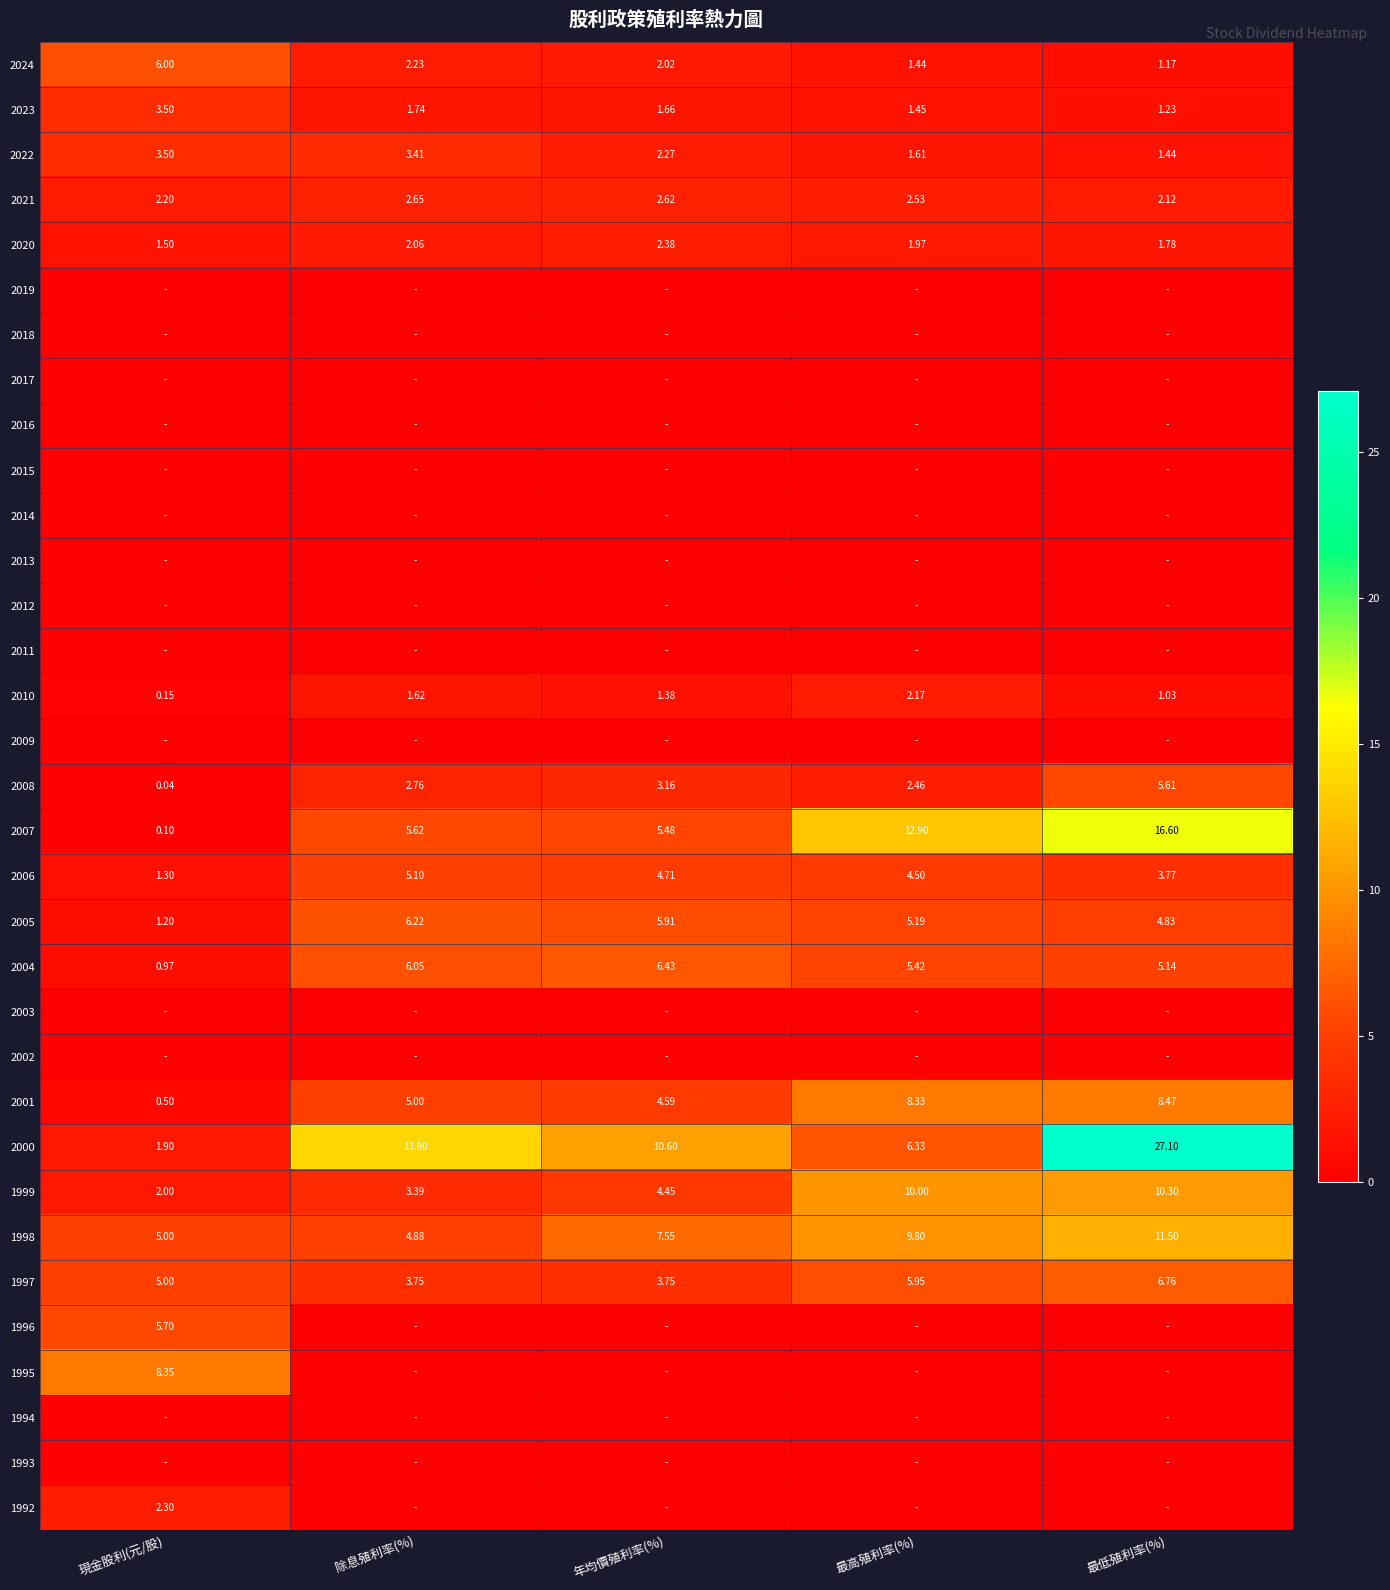

How many 2021 values are between 2 and 3?

5